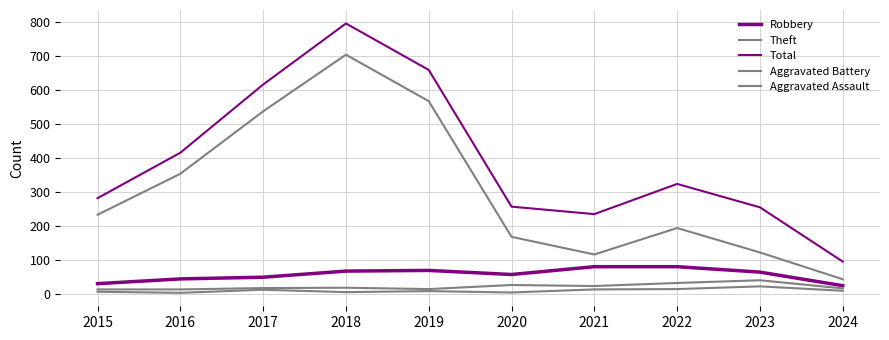

Reading left to right, list all the values displayed in this chart.

Robbery: 2015=30	2016=44	2017=49	2018=67	2019=69	2020=57	2021=80	2022=80	2023=64	2024=24
Theft: 2015=233	2016=354	2017=538	2018=705	2019=568	2020=168	2021=116	2022=194	2023=122	2024=43
Total: 2015=282	2016=416	2017=617	2018=797	2019=660	2020=257	2021=235	2022=324	2023=255	2024=95
Aggravated Battery: 2015=13	2016=13	2017=17	2018=18	2019=14	2020=26	2021=23	2022=32	2023=40	2024=16
Aggravated Assault: 2015=6	2016=3	2017=12	2018=5	2019=8	2020=4	2021=13	2022=14	2023=22	2024=9